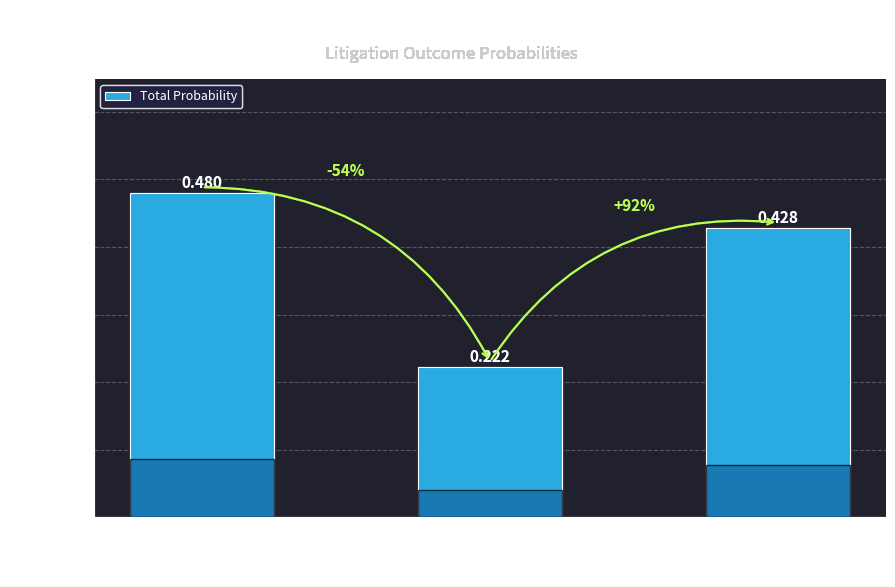

Which label corresponds to the smallest value in the chart?

False Positives